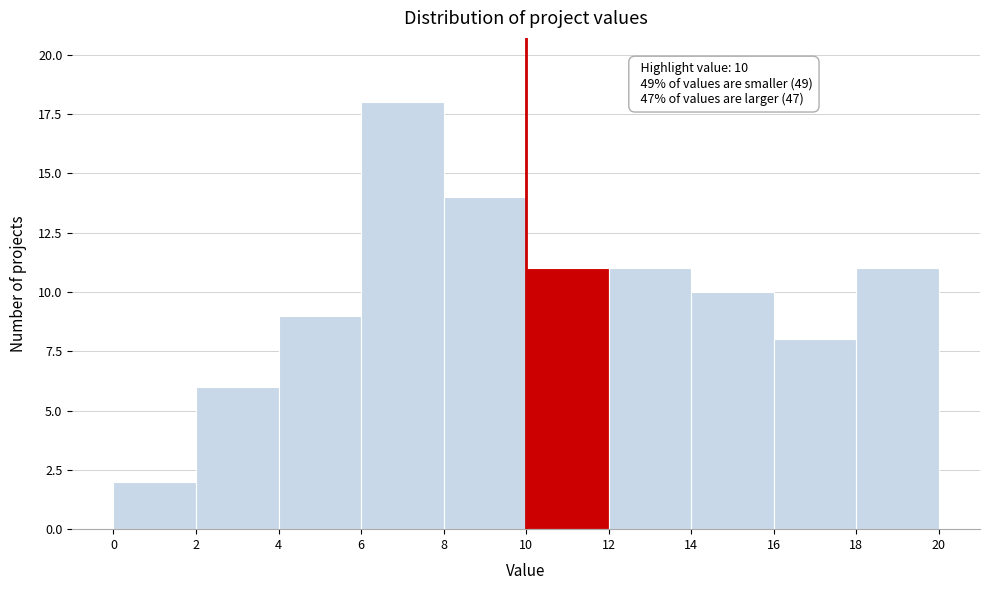

Over which range of the x-axis is the bar tallest?

6 to 8